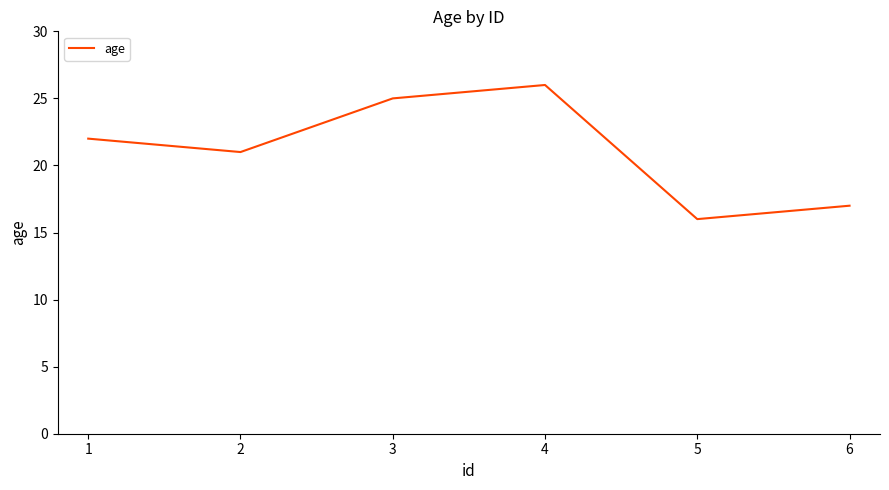

Reading right to left, what are all the values shown in this chart?

17	16	26	25	21	22